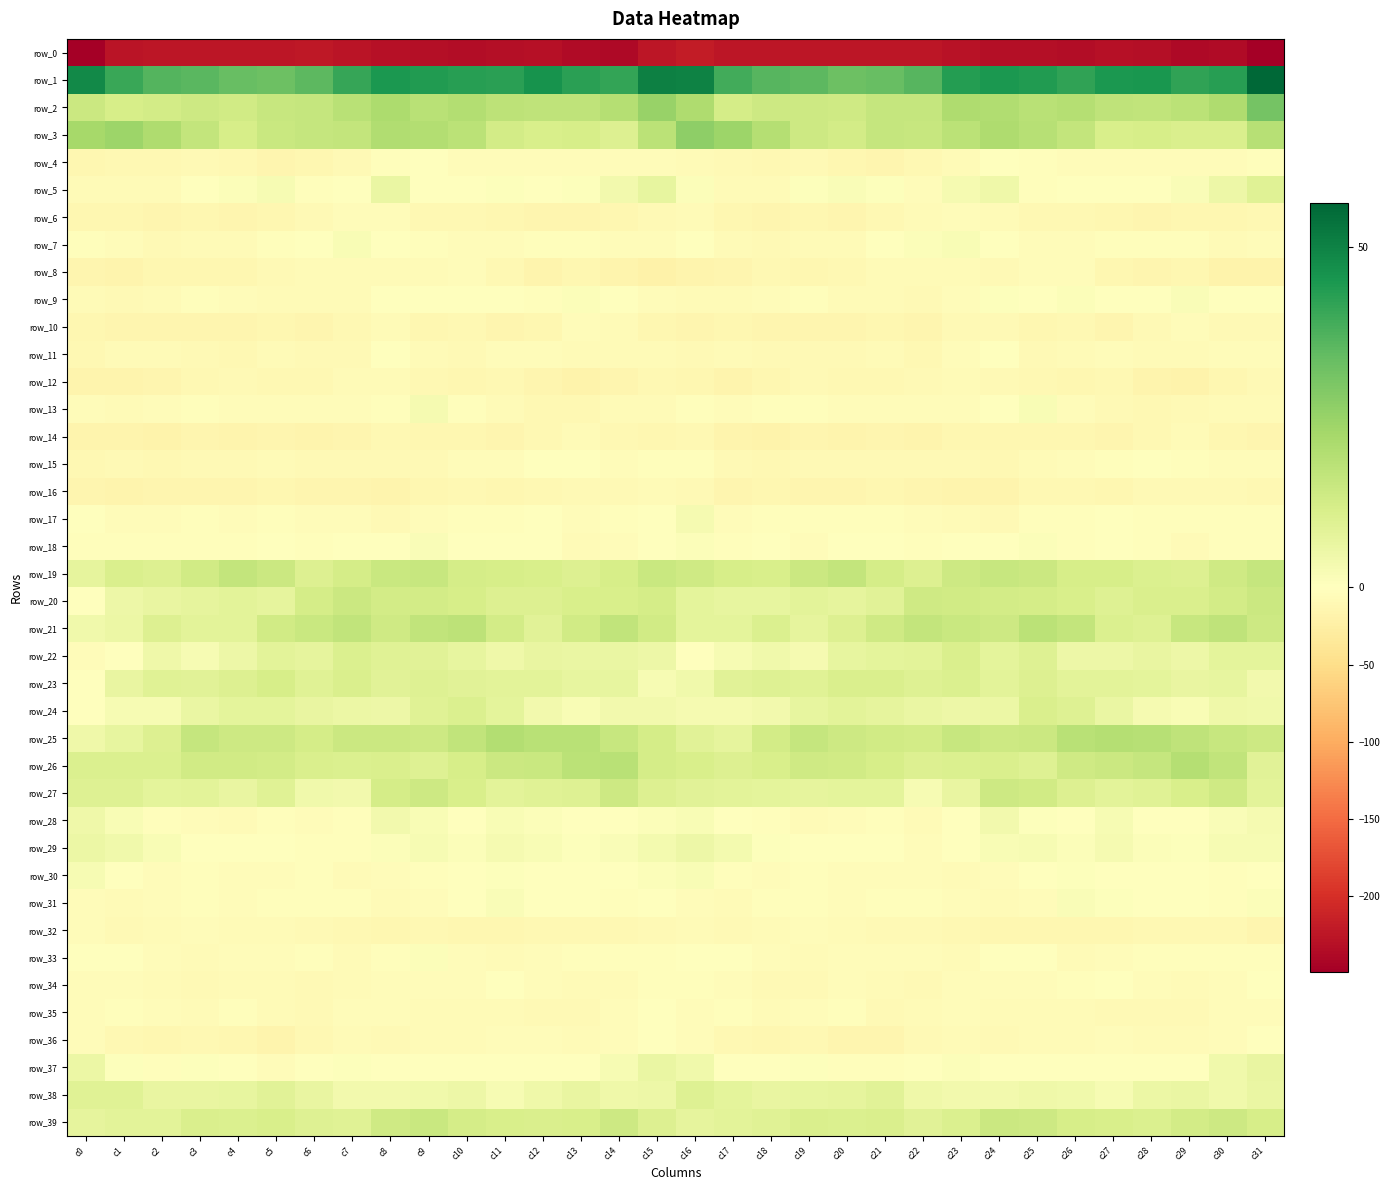

What is the sum of the row_37 values at c5 and c24?

-4.7